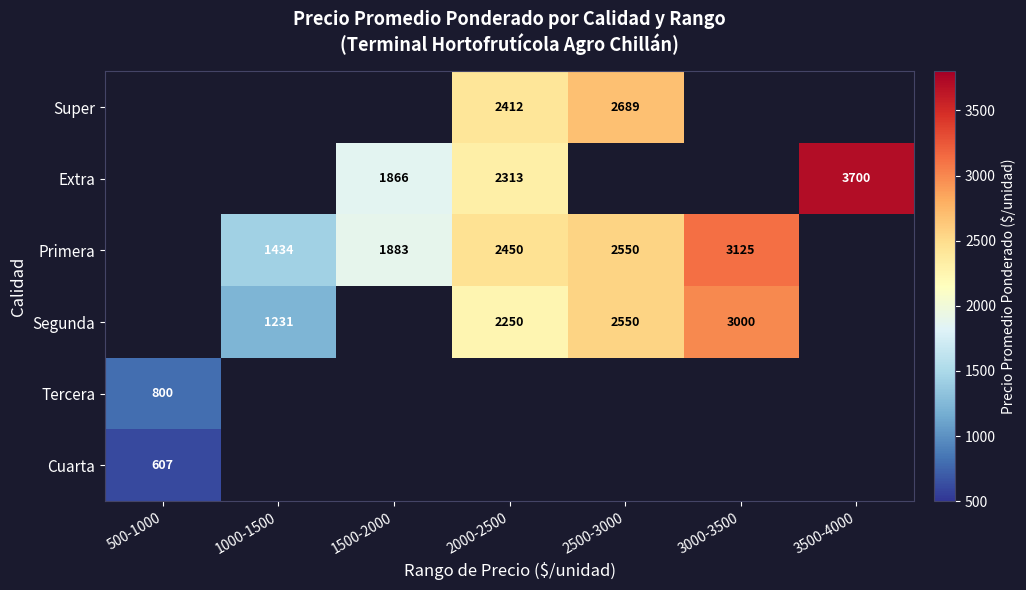

Is it true that Cuarta equals 607 at 500-1000?

True